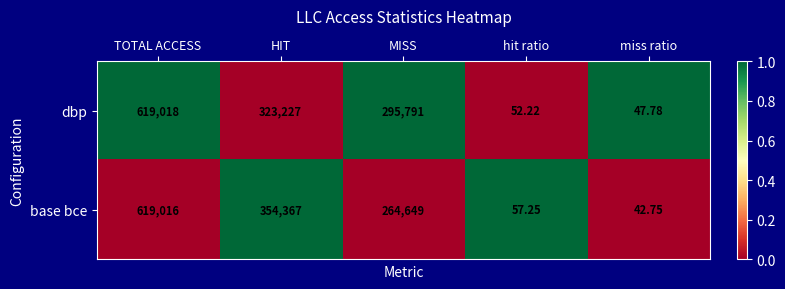

Is the value of base bce at MISS greater than the value of dbp at MISS?

No